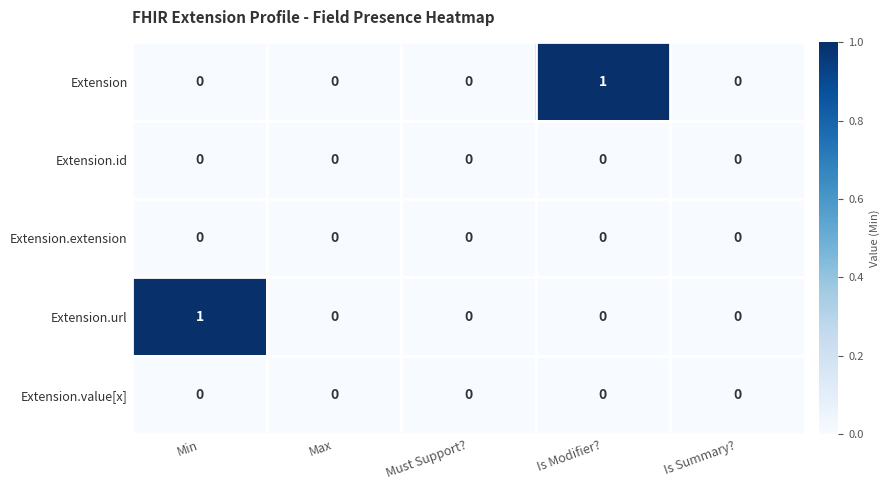

Is it true that Extension.value[x] equals 0 at Min?

True